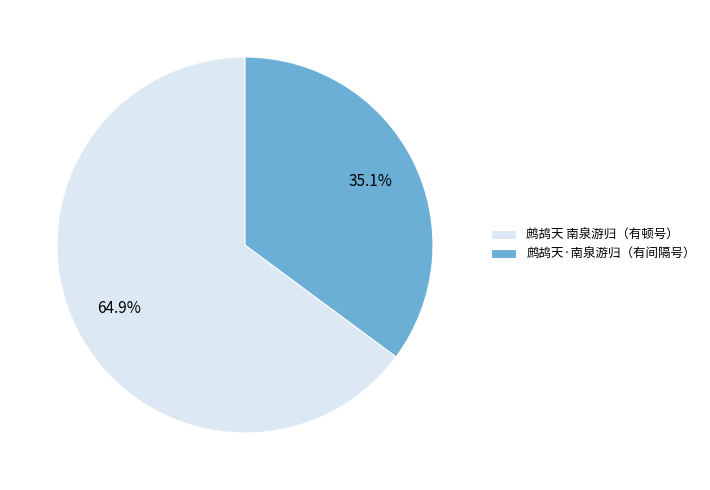

Combined, do 鹧鸪天 南泉游归（有顿号） and 鹧鸪天·南泉游归（有间隔号） account for over 50%?

Yes